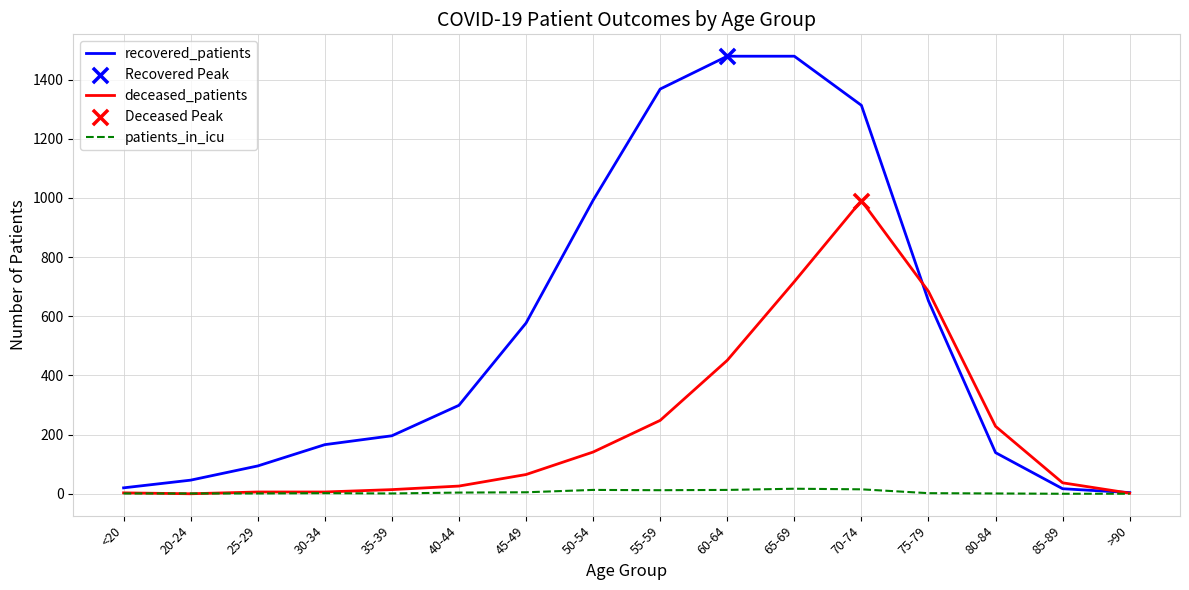

Between 25-29 and 65-69, which series saw the biggest shift?

recovered_patients